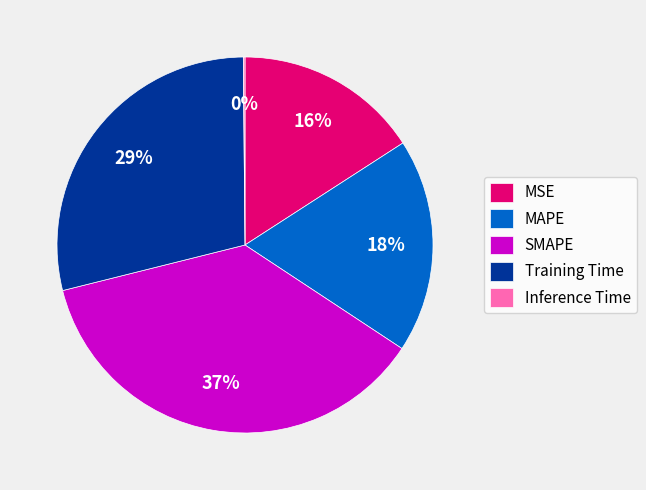

Which slice is the largest?

SMAPE